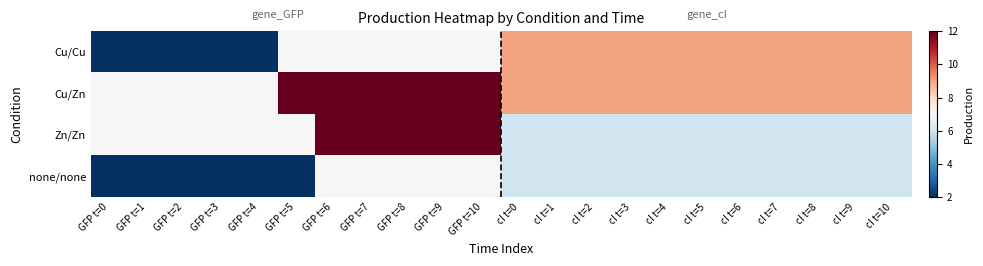

How many categories are shown in the chart?

22